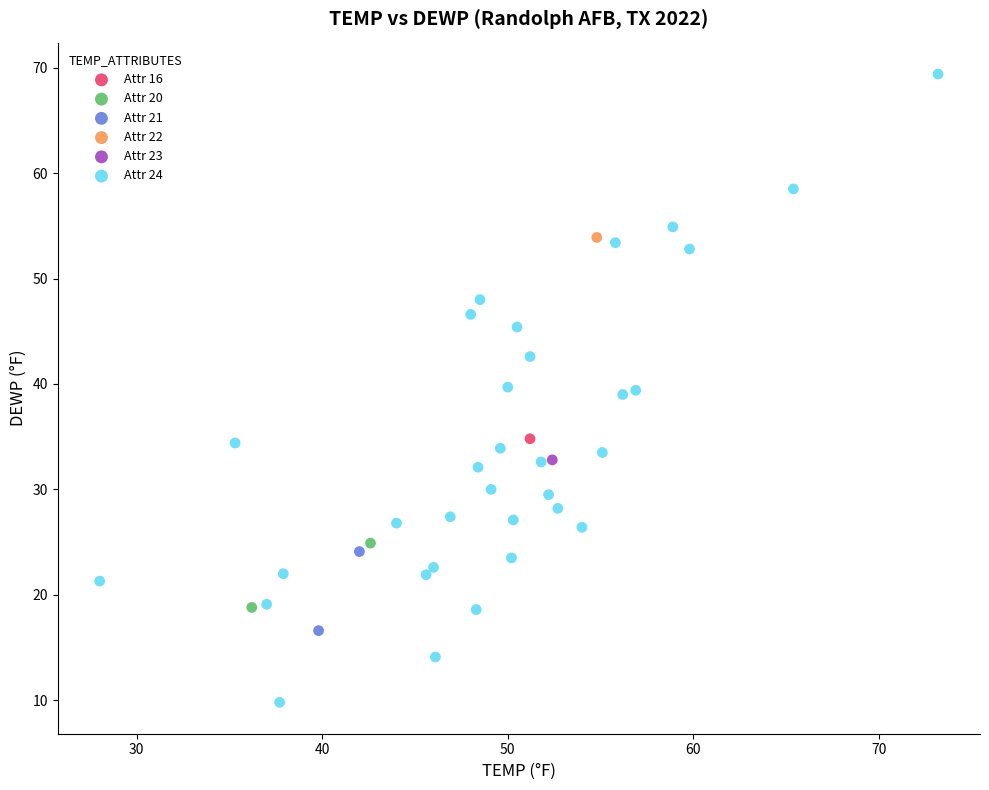

Which series reaches the minimum Y coordinate?

Attr 24